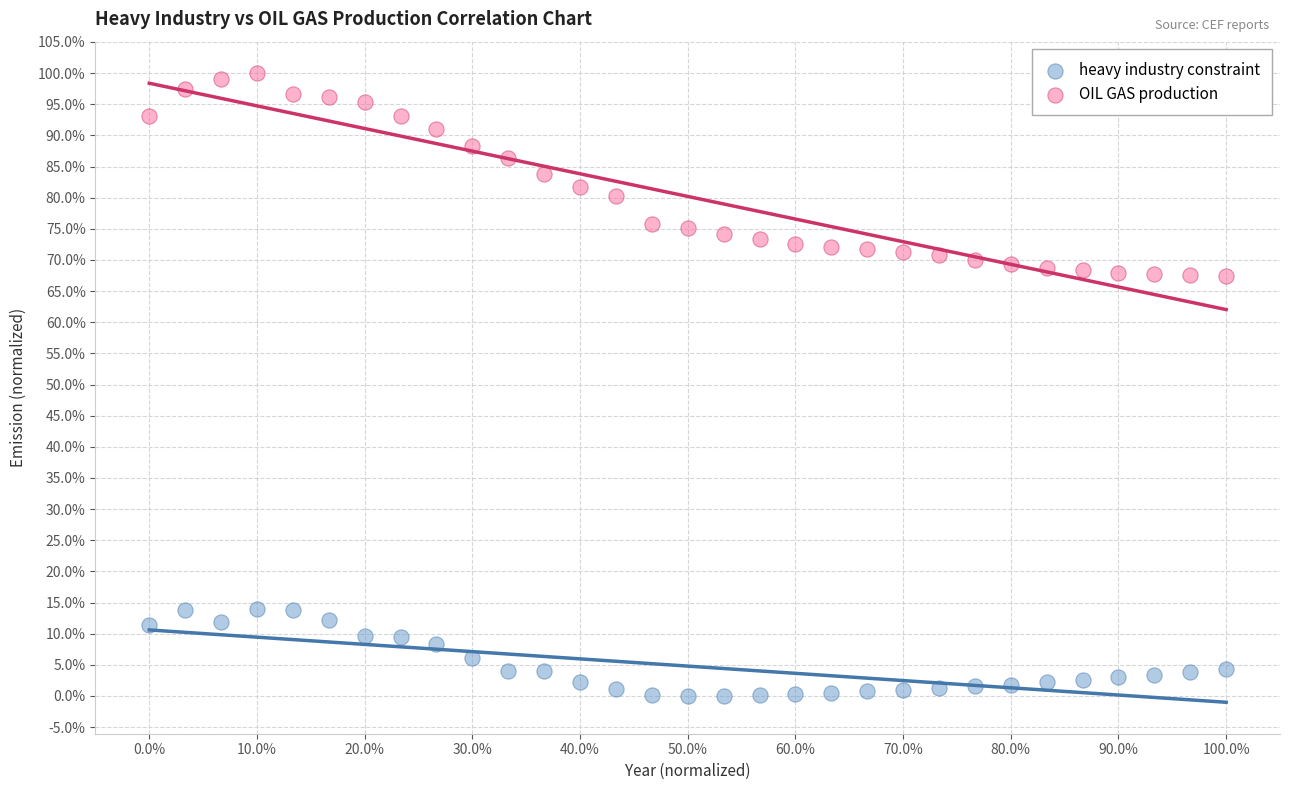

What are all the series names shown in the legend?

heavy industry constraint, OIL GAS production